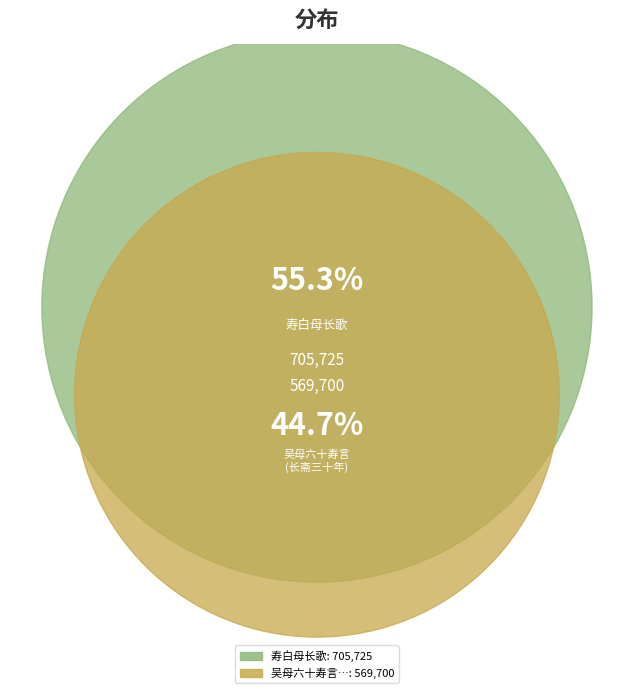

Rank the categories by value from lowest to highest.

吴母六十寿言母长斋三十年有子富而好道筑净乐宫七真堂于齐云岩顶进士李元泾索句寿之, 寿白母长歌